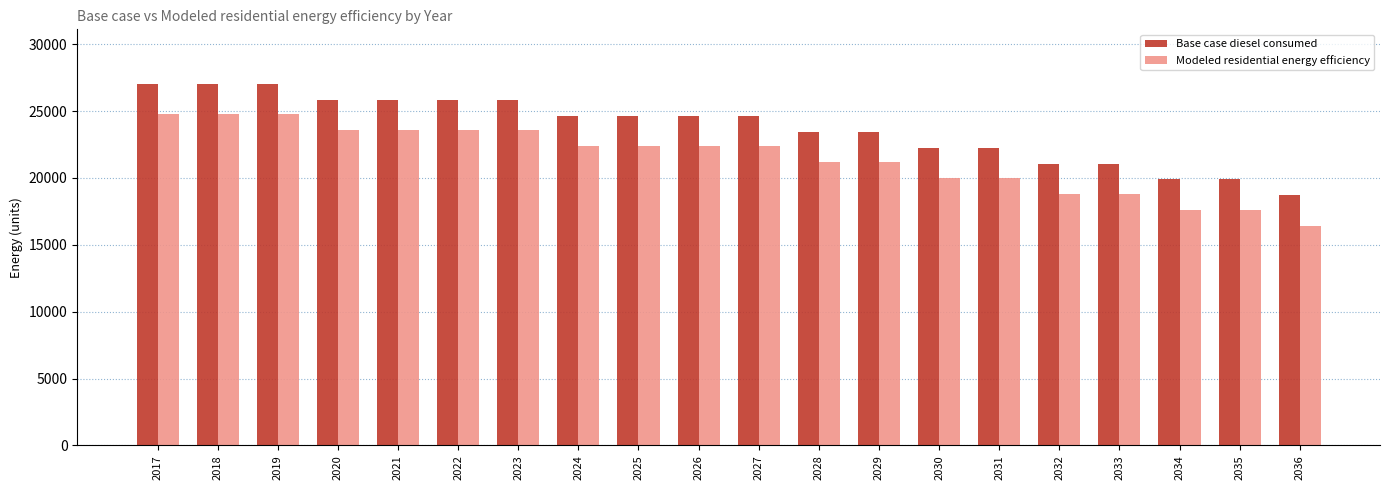

What is the spread (max minus min) of values at 2033?

2298.4